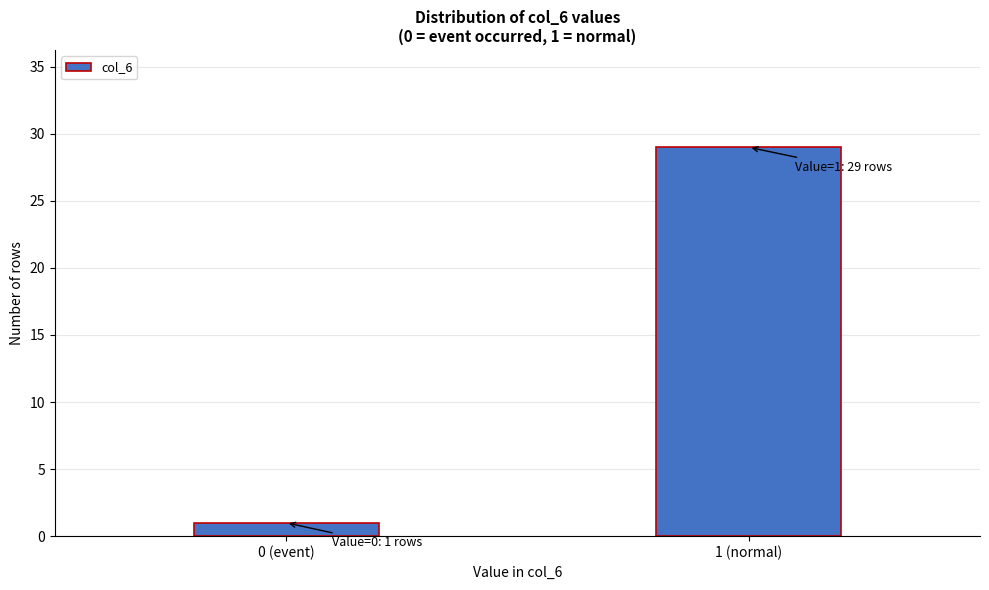

Reading left to right, list all the values displayed in this chart.

1	29